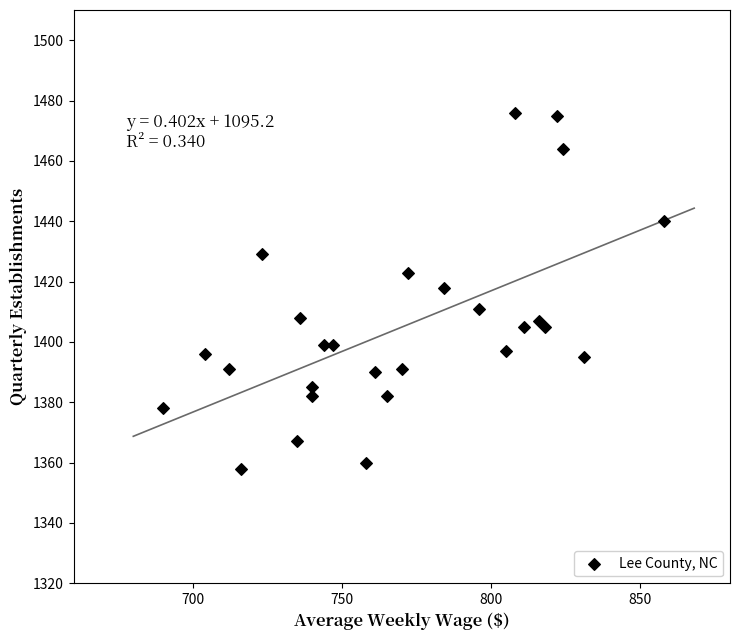

What is the range of Y values (max minus min)?

118